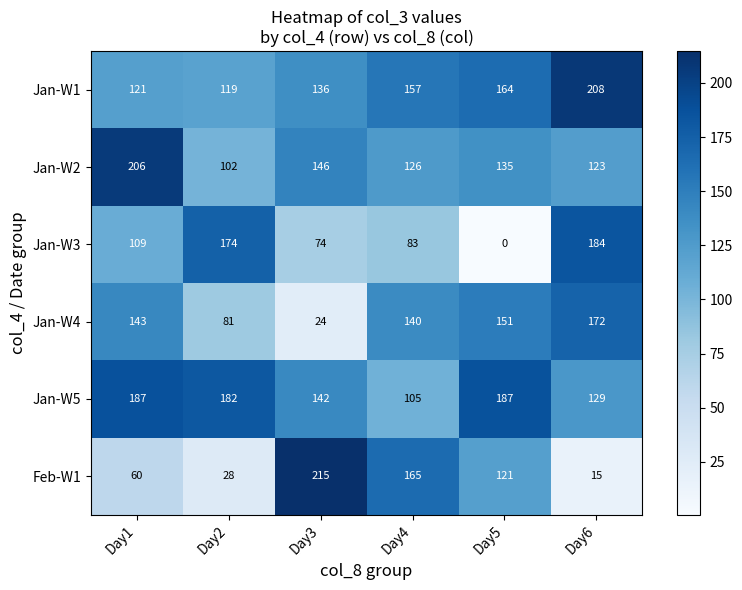

How many distinct data groups are displayed?

6